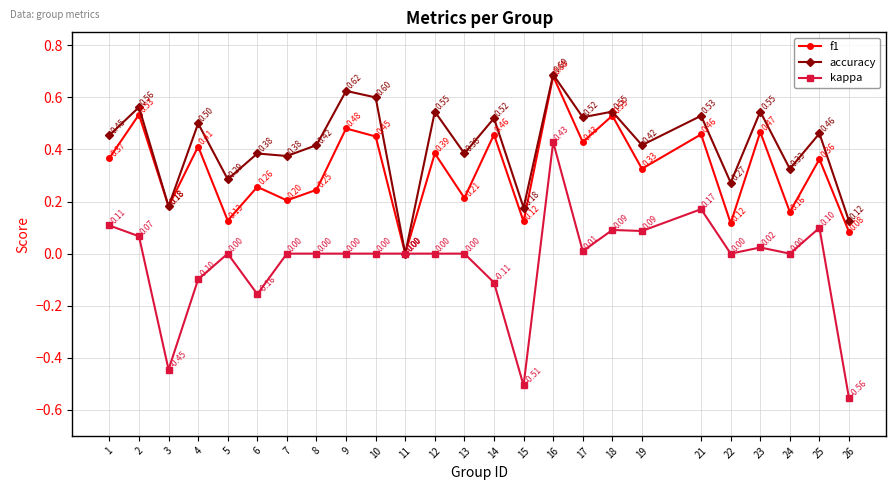

Which category has the lowest value in the kappa series?

26